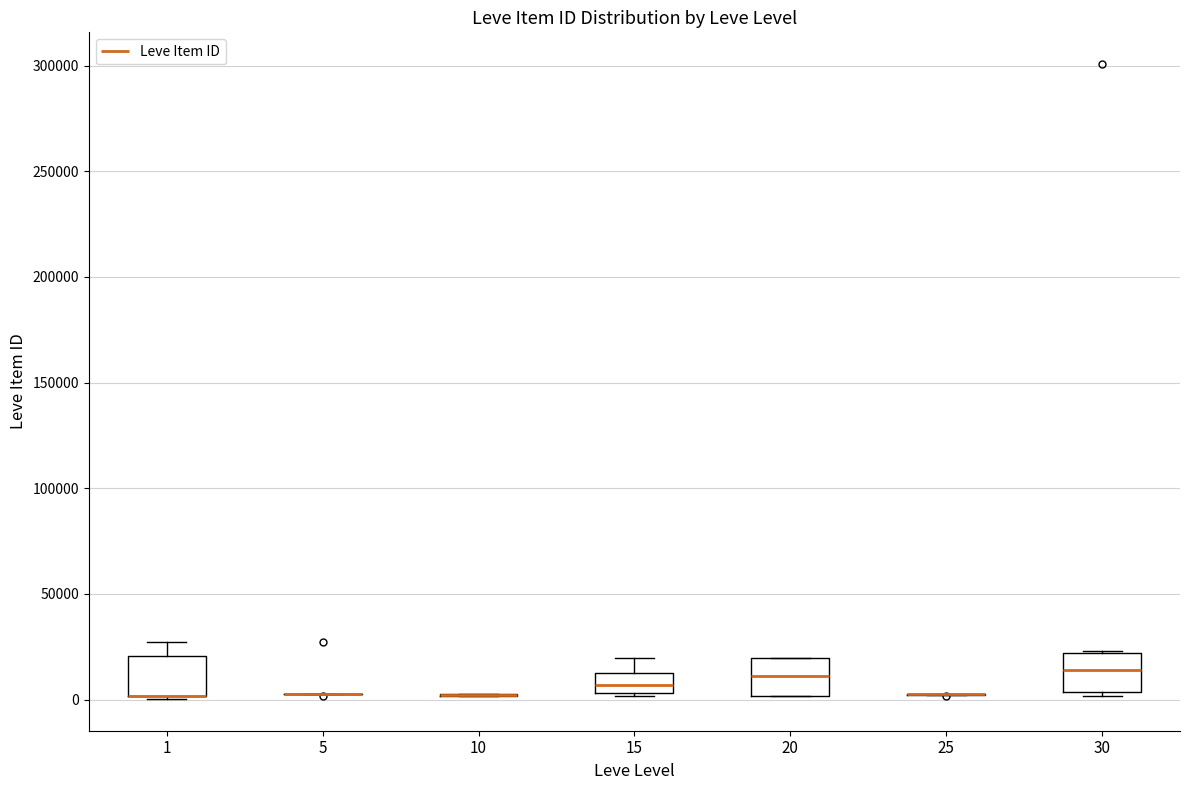

Reading left to right, transcribe this box plot: for each box, give where its median line is, the range the box spans, and where its two whiskers end, as read against the y-axis. The values are not printed on the chart, so give them approximately, as read against the axis.

1: median 0 (drawn on the box's lower edge), box 0 to 20000, whiskers 0 to 25000
5: box collapsed to a line at 0, whiskers 0 to 5000
10: box collapsed to a line at 0, whiskers 0 to 5000
15: median 5000 (inside the box), box 5000 to 15000, whiskers 0 to 20000
20: median 10000, box 0 to 20000, whiskers 0 to 20000
25: box collapsed to a line at 0, whiskers 0 to 0
30: median 15000, box 5000 to 20000, whiskers 0 to 25000